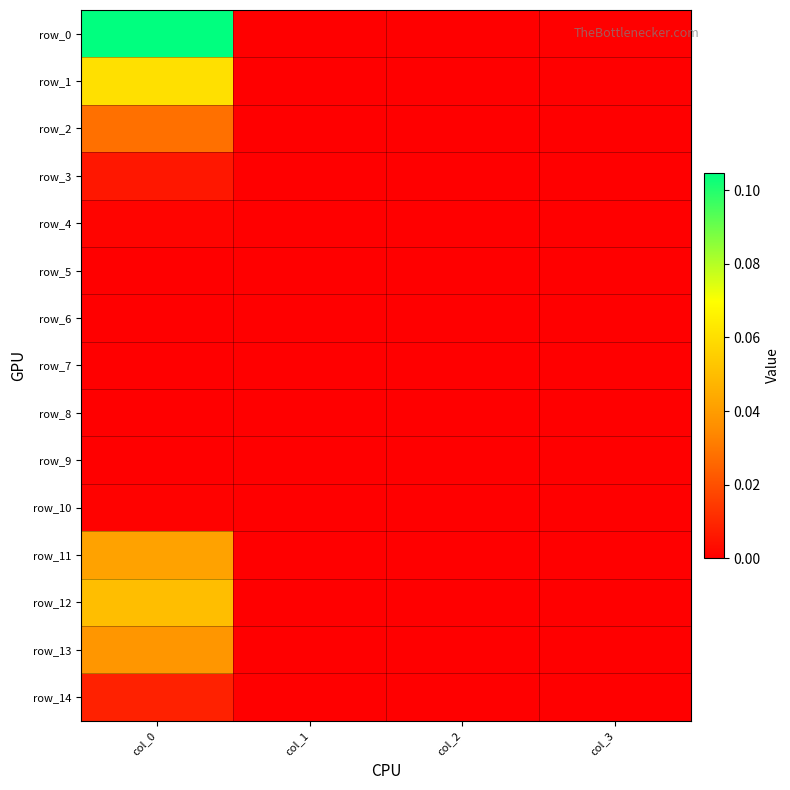

Which category has the highest value across all series?

col_0